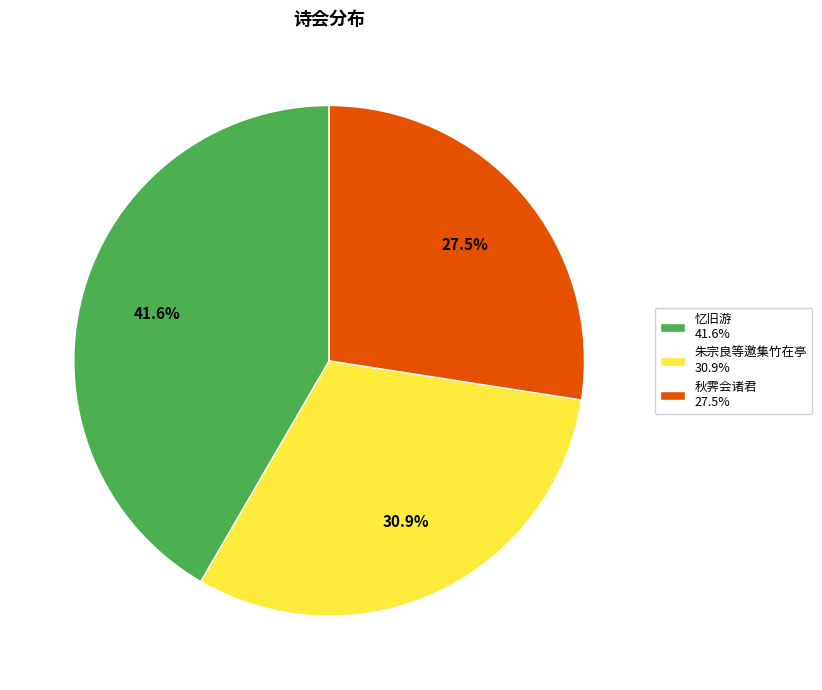

Approximately how many times larger is the value at 忆旧游 41.6% compared to 朱宗良等邀集竹在亭 30.9%?

1.3